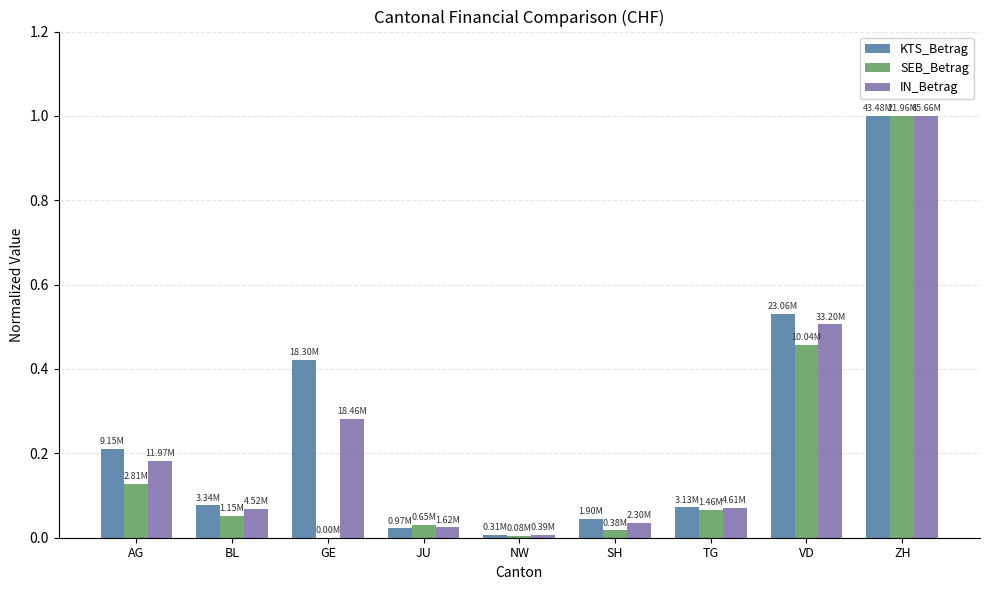

What is the sum of all IN_Betrag values?

2.2